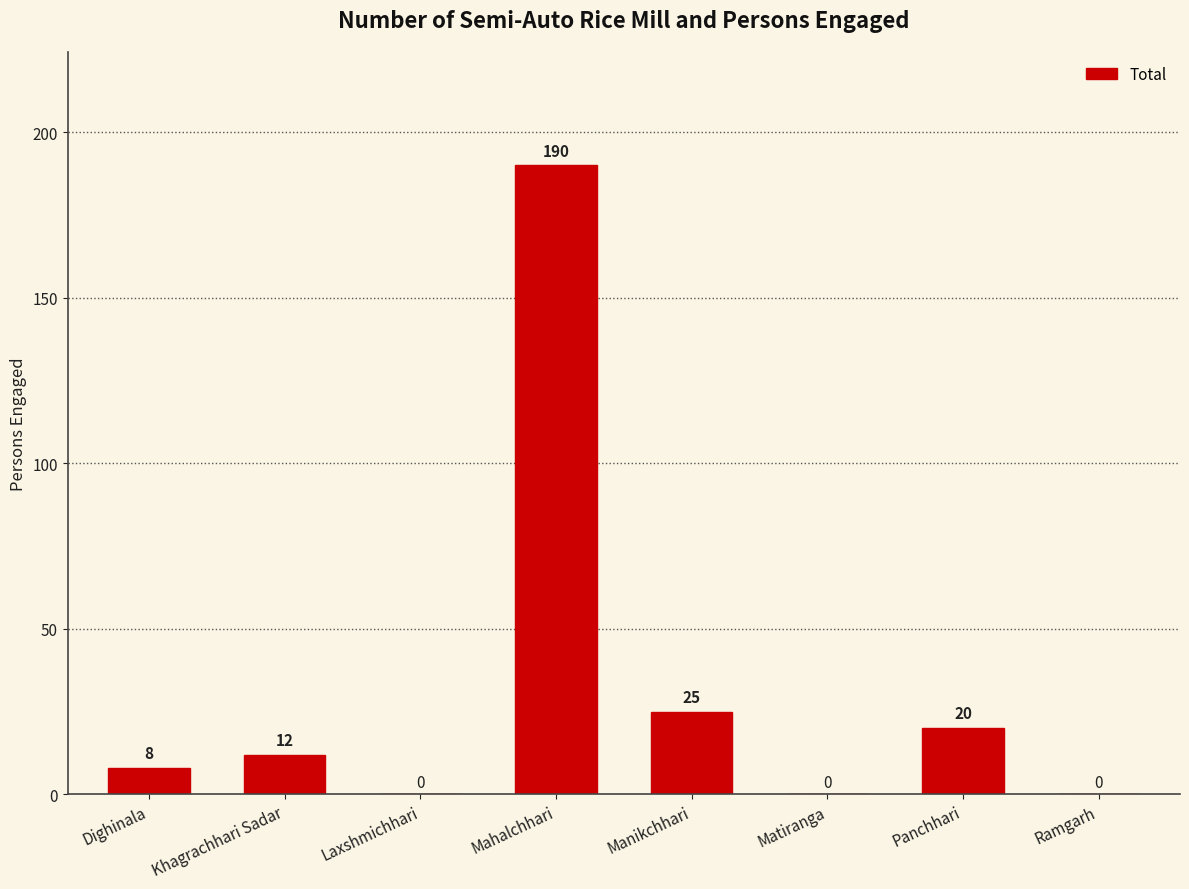

What is the change in value from Dighinala to Manikchhari?

+17